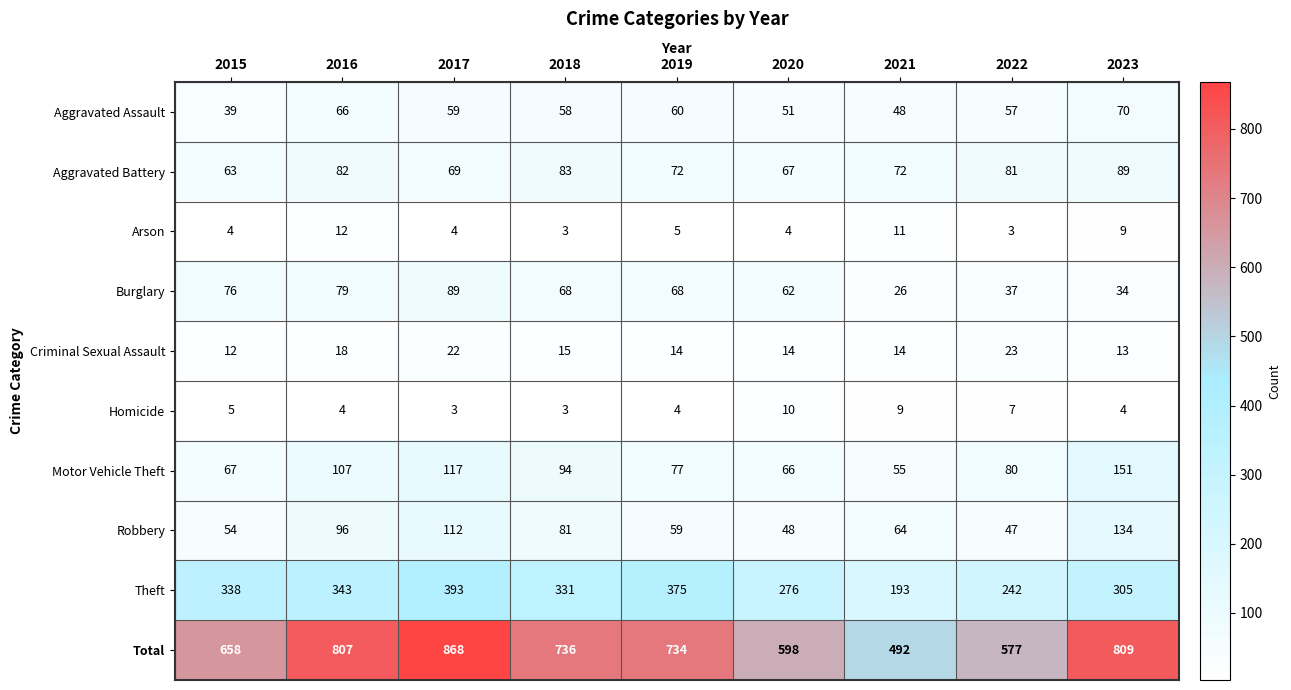

True or false: Theft has a value of 393 at 2017.

True